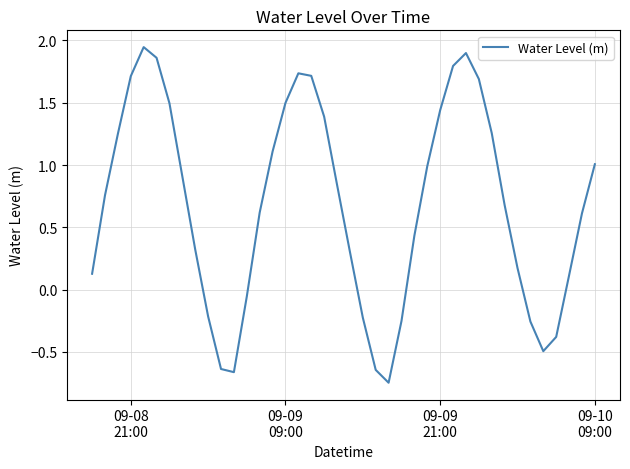

What is the difference between the maximum and minimum values?

2.7